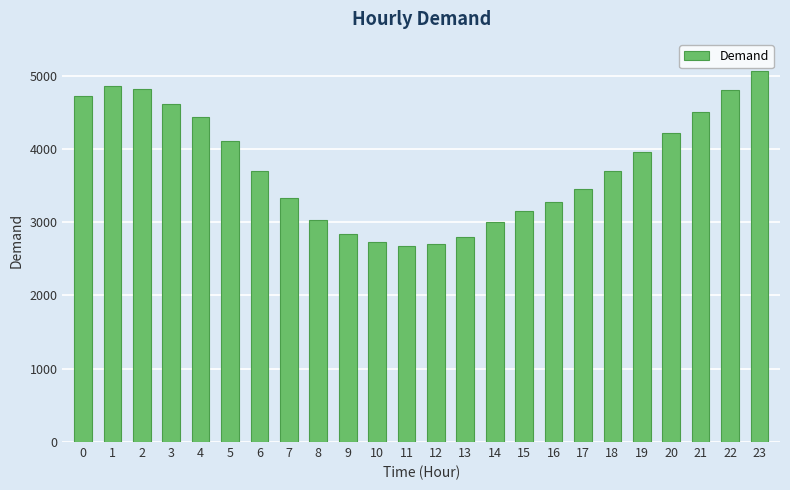

What is the change in value from 9 to 11?

-161